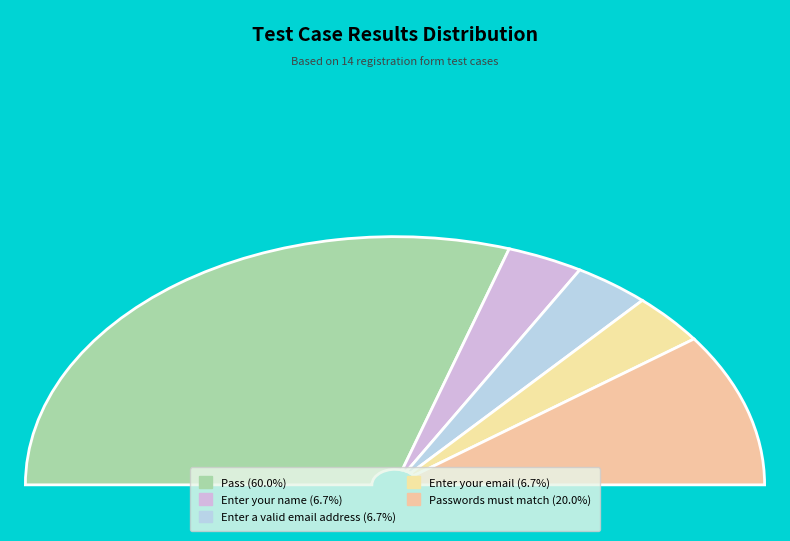

What is the total percentage of Enter your email and Passwords must match?

26.7%